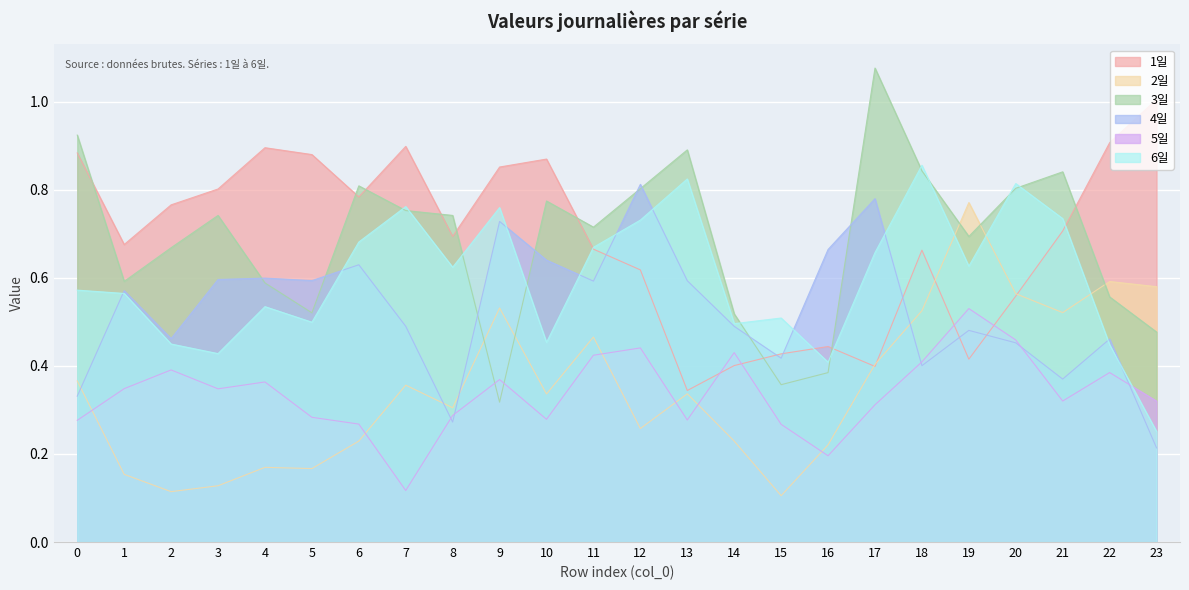

Does the chart display data point markers on the line(s)?

No